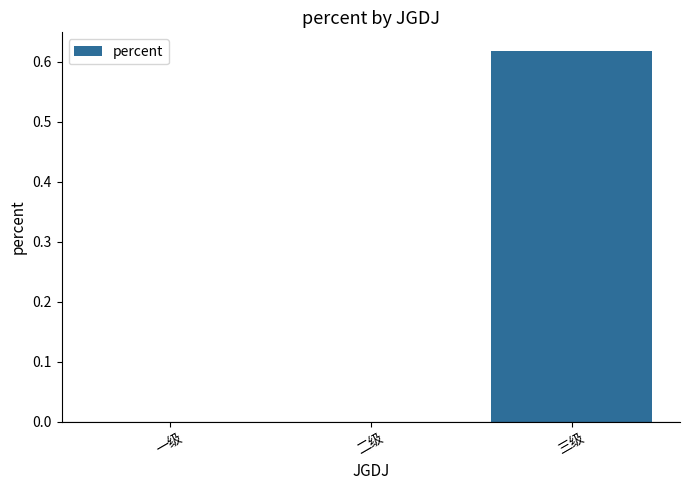

Are the bars grouped side by side (vs. stacked)?

No